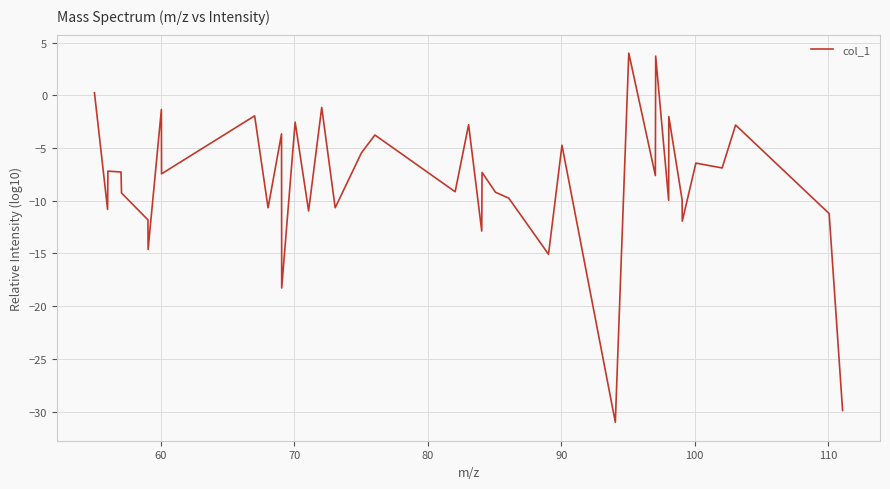

What is the maximum value shown in the chart?

4.0